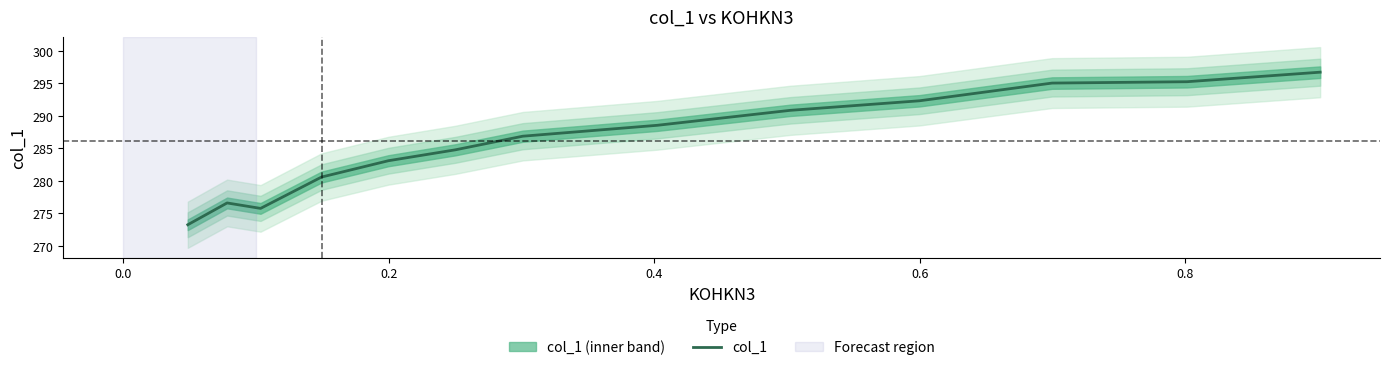

What is the highest value of the col_1 series?

296.7